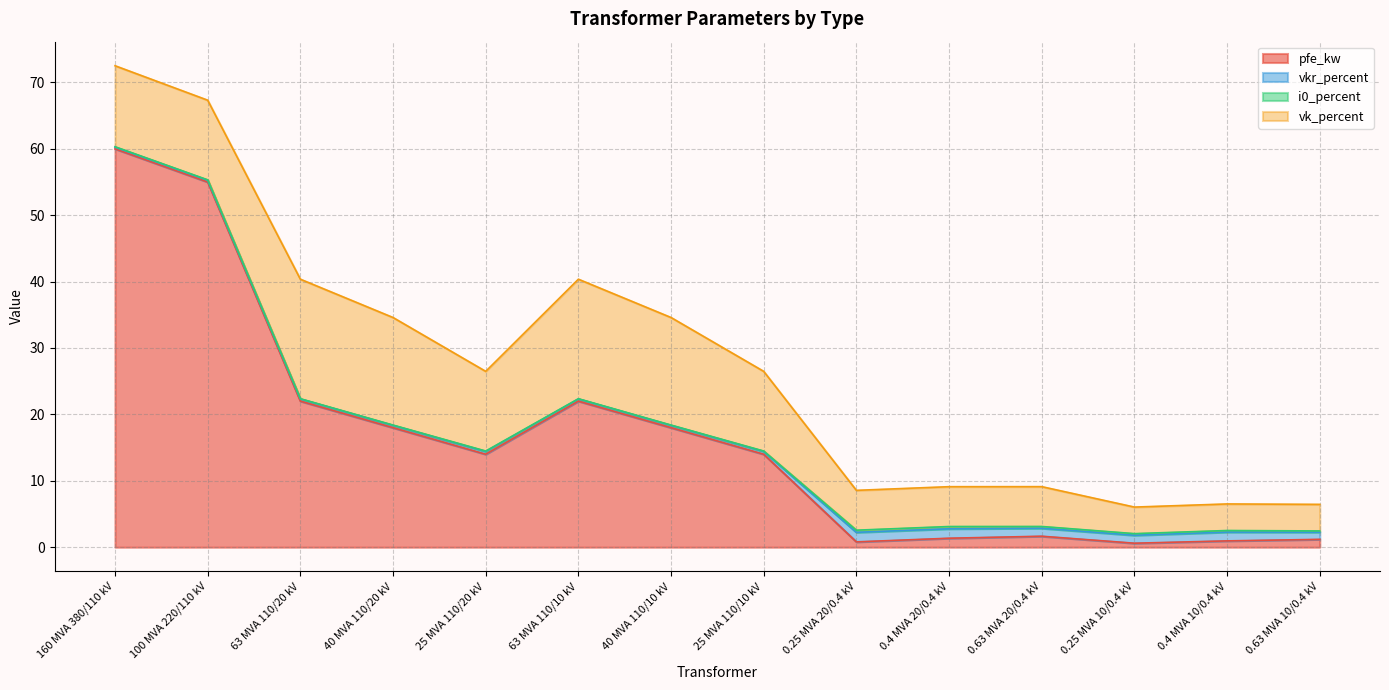

Reading left to right, transcribe all the data shown in this chart.

pfe_kw: 160 MVA 380/110 kV=60.0	100 MVA 220/110 kV=55.0	63 MVA 110/20 kV=22.0	40 MVA 110/20 kV=18.0	25 MVA 110/20 kV=14.0	63 MVA 110/10 kV=22.0	40 MVA 110/10 kV=18.0	25 MVA 110/10 kV=14.0	0.25 MVA 20/0.4 kV=0.8	0.4 MVA 20/0.4 kV=1.4	0.63 MVA 20/0.4 kV=1.6	0.25 MVA 10/0.4 kV=0.6	0.4 MVA 10/0.4 kV=0.9	0.63 MVA 10/0.4 kV=1.2
vkr_percent: 160 MVA 380/110 kV=0.2	100 MVA 220/110 kV=0.3	63 MVA 110/20 kV=0.3	40 MVA 110/20 kV=0.3	25 MVA 110/20 kV=0.4	63 MVA 110/10 kV=0.3	40 MVA 110/10 kV=0.3	25 MVA 110/10 kV=0.4	0.25 MVA 20/0.4 kV=1.4	0.4 MVA 20/0.4 kV=1.4	0.63 MVA 20/0.4 kV=1.2	0.25 MVA 10/0.4 kV=1.2	0.4 MVA 10/0.4 kV=1.3	0.63 MVA 10/0.4 kV=1.1
i0_percent: 160 MVA 380/110 kV=0.1	100 MVA 220/110 kV=0.1	63 MVA 110/20 kV=0.0	40 MVA 110/20 kV=0.1	25 MVA 110/20 kV=0.1	63 MVA 110/10 kV=0.0	40 MVA 110/10 kV=0.1	25 MVA 110/10 kV=0.1	0.25 MVA 20/0.4 kV=0.3	0.4 MVA 20/0.4 kV=0.3	0.63 MVA 20/0.4 kV=0.3	0.25 MVA 10/0.4 kV=0.2	0.4 MVA 10/0.4 kV=0.2	0.63 MVA 10/0.4 kV=0.2
vk_percent: 160 MVA 380/110 kV=12.2	100 MVA 220/110 kV=12.0	63 MVA 110/20 kV=18.0	40 MVA 110/20 kV=16.2	25 MVA 110/20 kV=12.0	63 MVA 110/10 kV=18.0	40 MVA 110/10 kV=16.2	25 MVA 110/10 kV=12.0	0.25 MVA 20/0.4 kV=6.0	0.4 MVA 20/0.4 kV=6.0	0.63 MVA 20/0.4 kV=6.0	0.25 MVA 10/0.4 kV=4.0	0.4 MVA 10/0.4 kV=4.0	0.63 MVA 10/0.4 kV=4.0